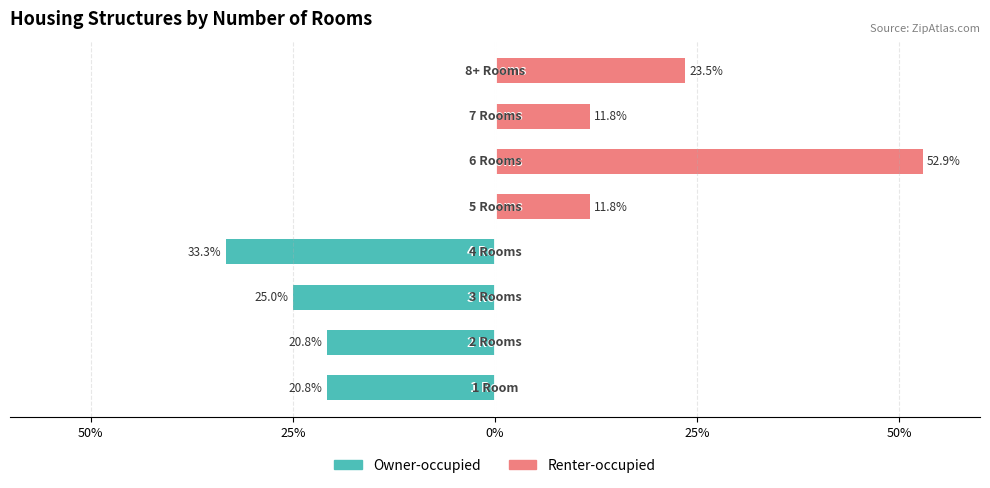

Are the bars horizontal?

Yes